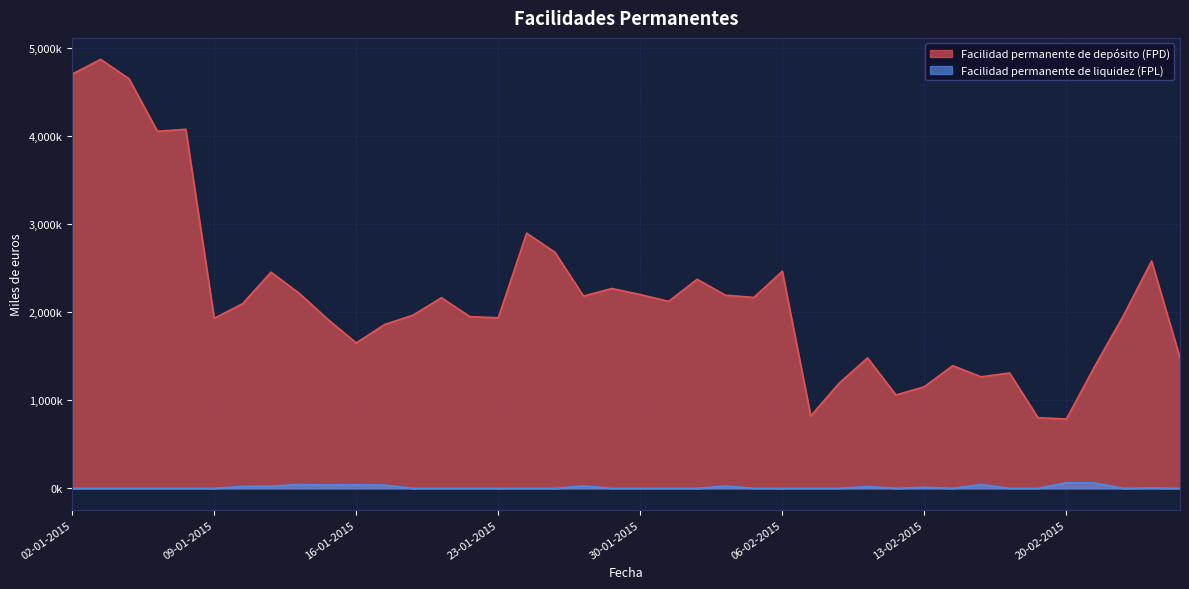

True or false: Facilidad permanente de depósito (FPD) has more than 2 points higher than both neighbors.

True